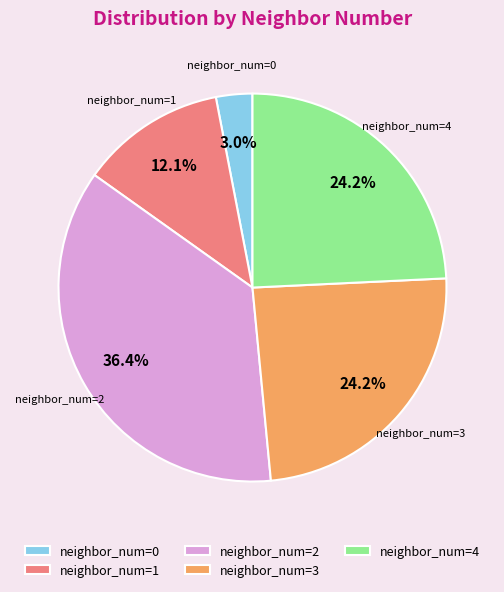

Which has a higher value, neighbor_num=0 or neighbor_num=2?

neighbor_num=2